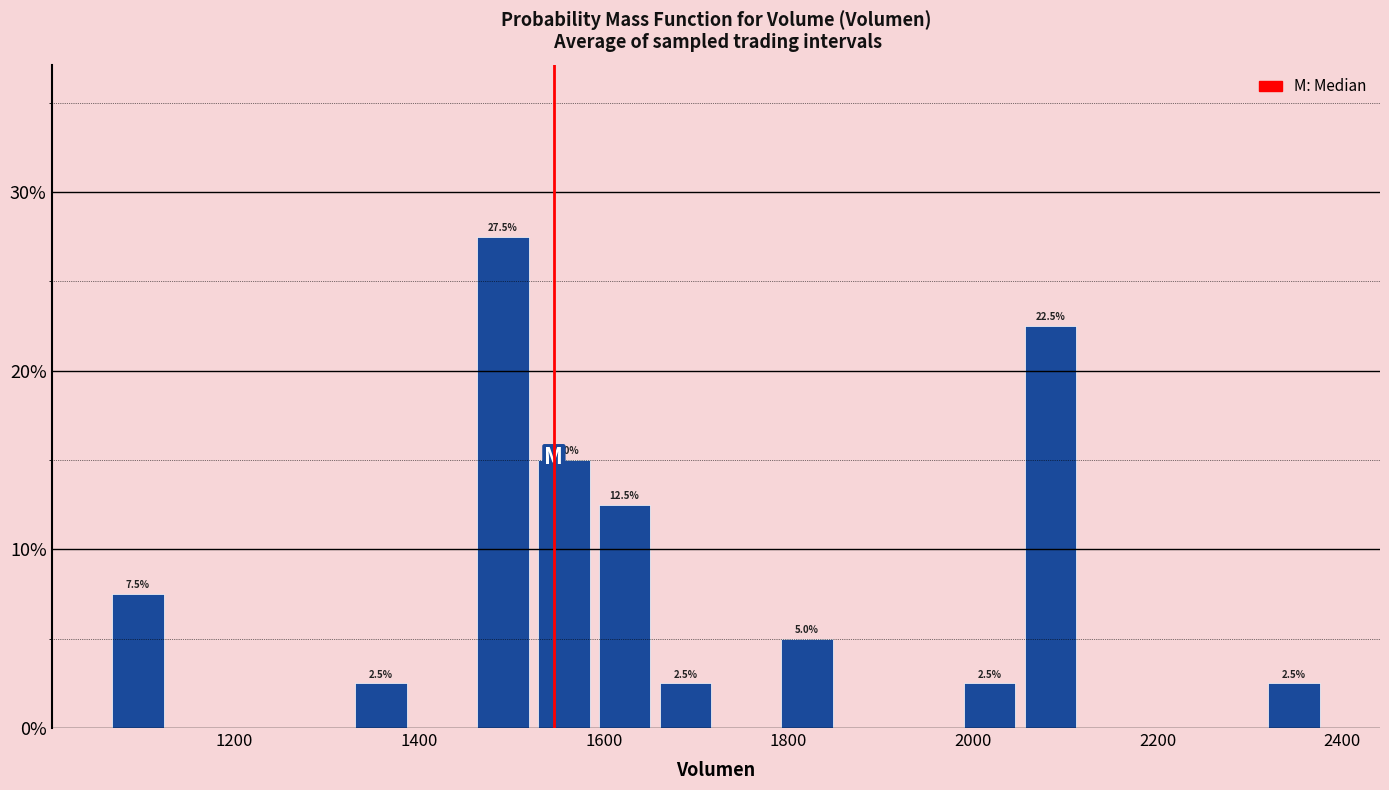

Around what value on the x-axis is the tallest bar? Give the approximate position of its centre, as read against the axis.

1500